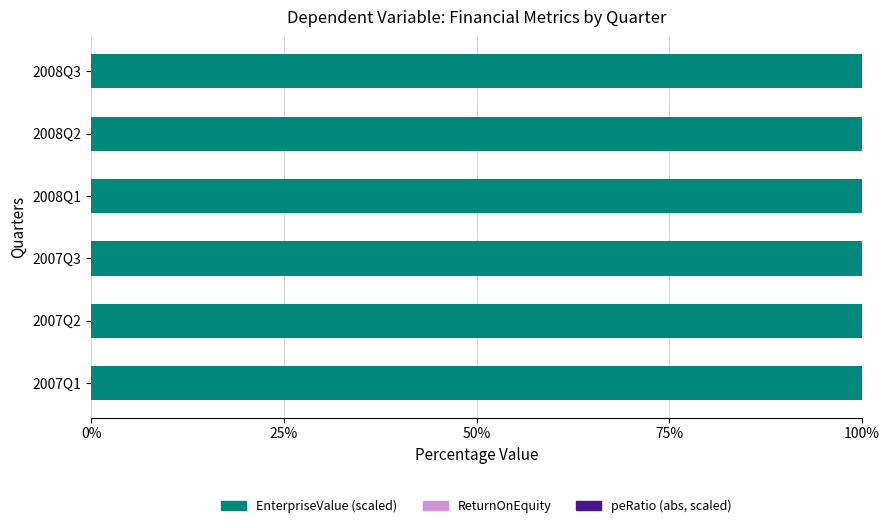

The value of EnterpriseValue (scaled) at 2008Q2 is 100.0. True or false?

True